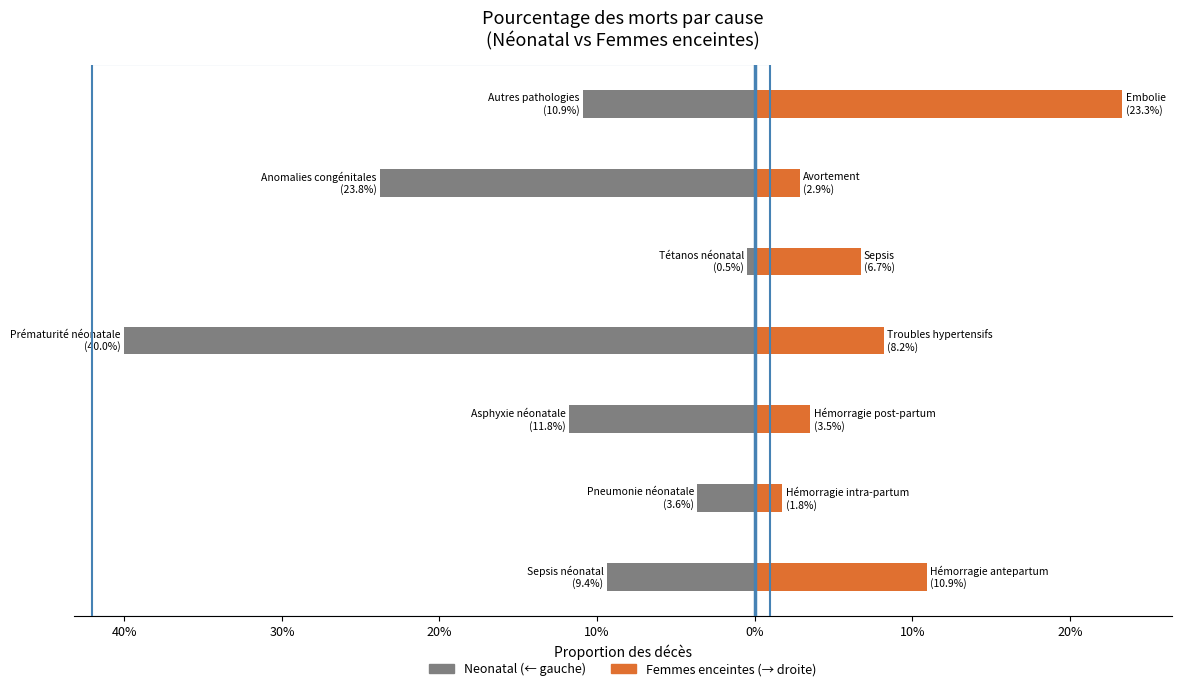

Does the chart contain any negative values?

Yes